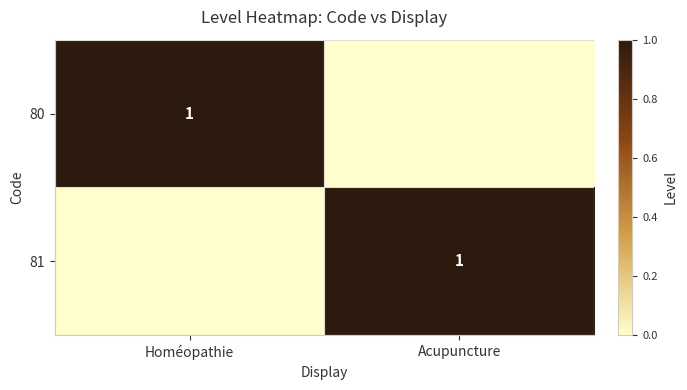

True or false: 81 has a value of 1 at Acupuncture.

True